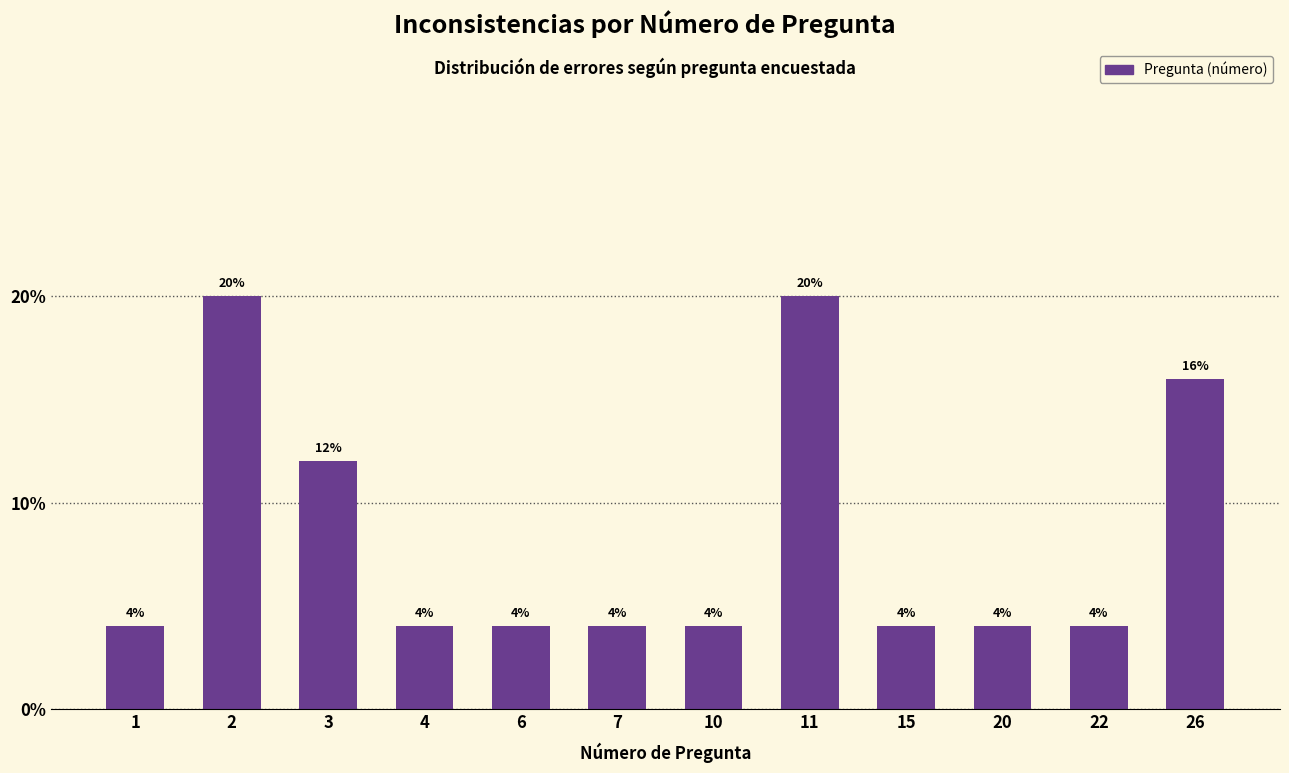

Reading left to right, list all the values displayed in this chart.

4	20	12	4	4	4	4	20	4	4	4	16